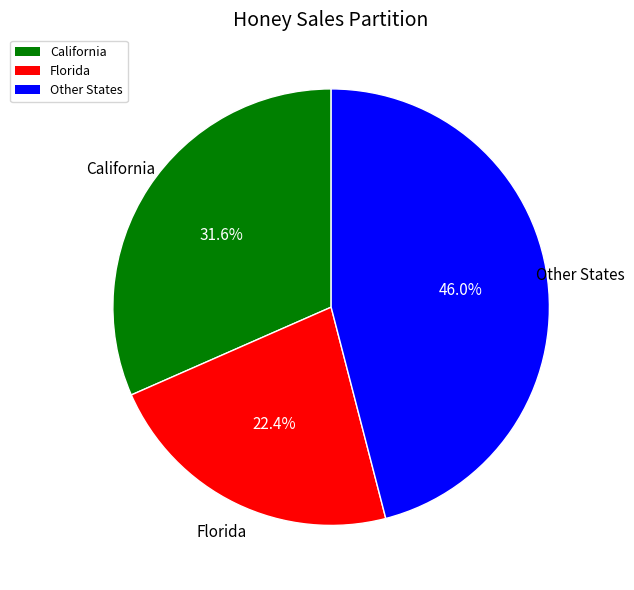

Is there any slice that represents more than half of the pie?

No